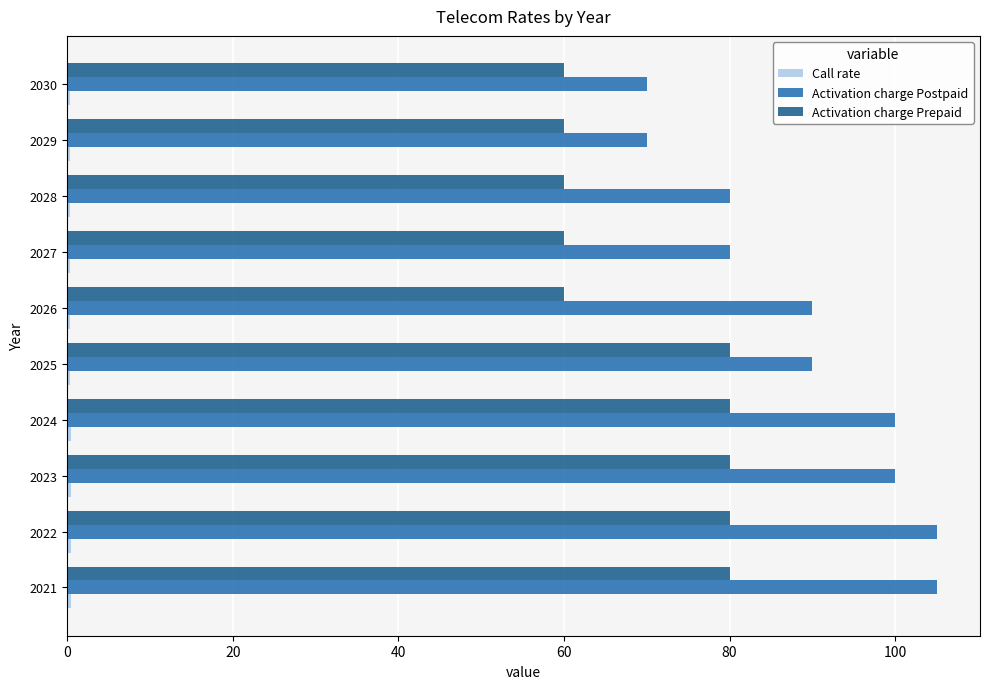

At how many categories does at least one series exceed 57?

10